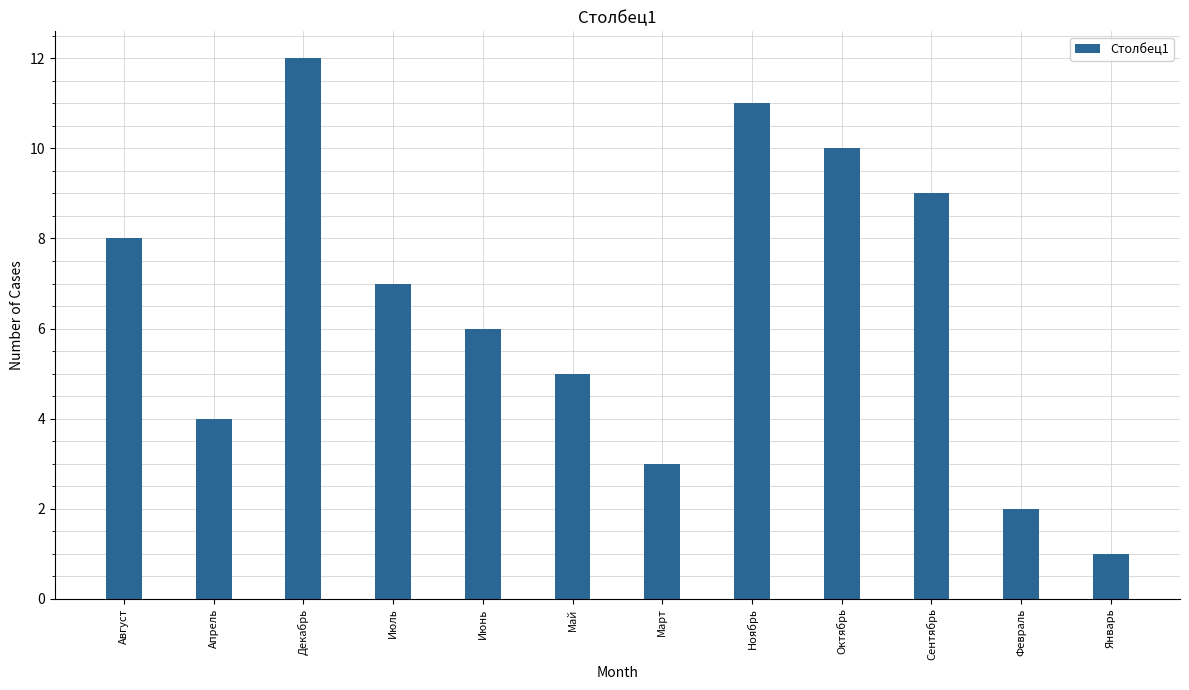

At which label does the data first exceed 7?

Август